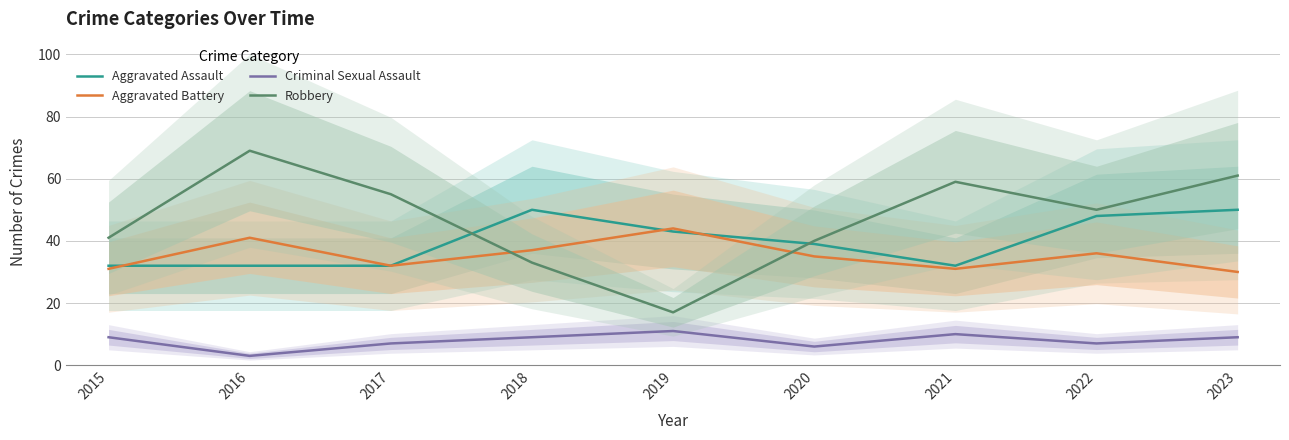

Reading left to right, extract all data points from this chart.

Aggravated Assault: 2015=32	2016=32	2017=32	2018=50	2019=43	2020=39	2021=32	2022=48	2023=50
Aggravated Battery: 2015=31	2016=41	2017=32	2018=37	2019=44	2020=35	2021=31	2022=36	2023=30
Criminal Sexual Assault: 2015=9	2016=3	2017=7	2018=9	2019=11	2020=6	2021=10	2022=7	2023=9
Robbery: 2015=41	2016=69	2017=55	2018=33	2019=17	2020=40	2021=59	2022=50	2023=61